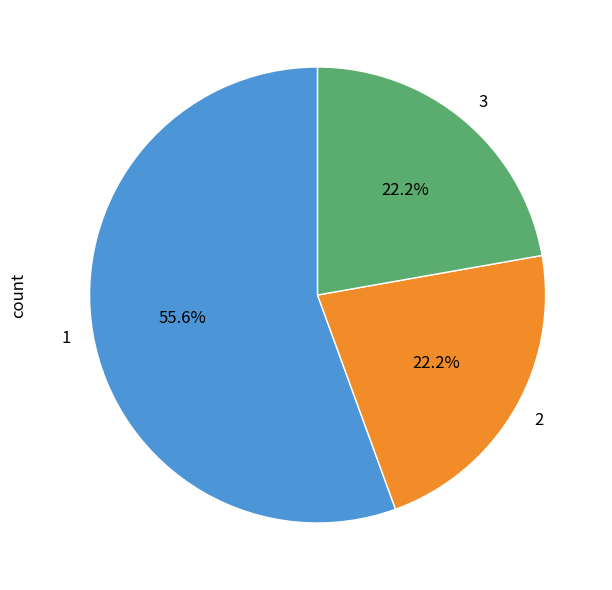

Does any single category account for the majority?

Yes